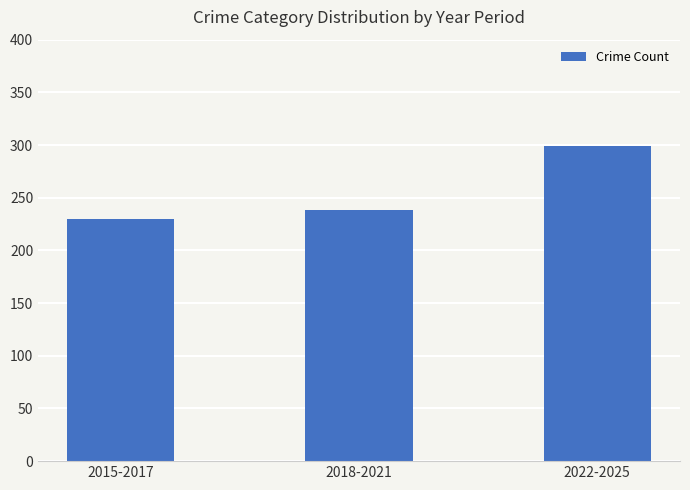

Where is the data nearest to the value 264?

2018-2021